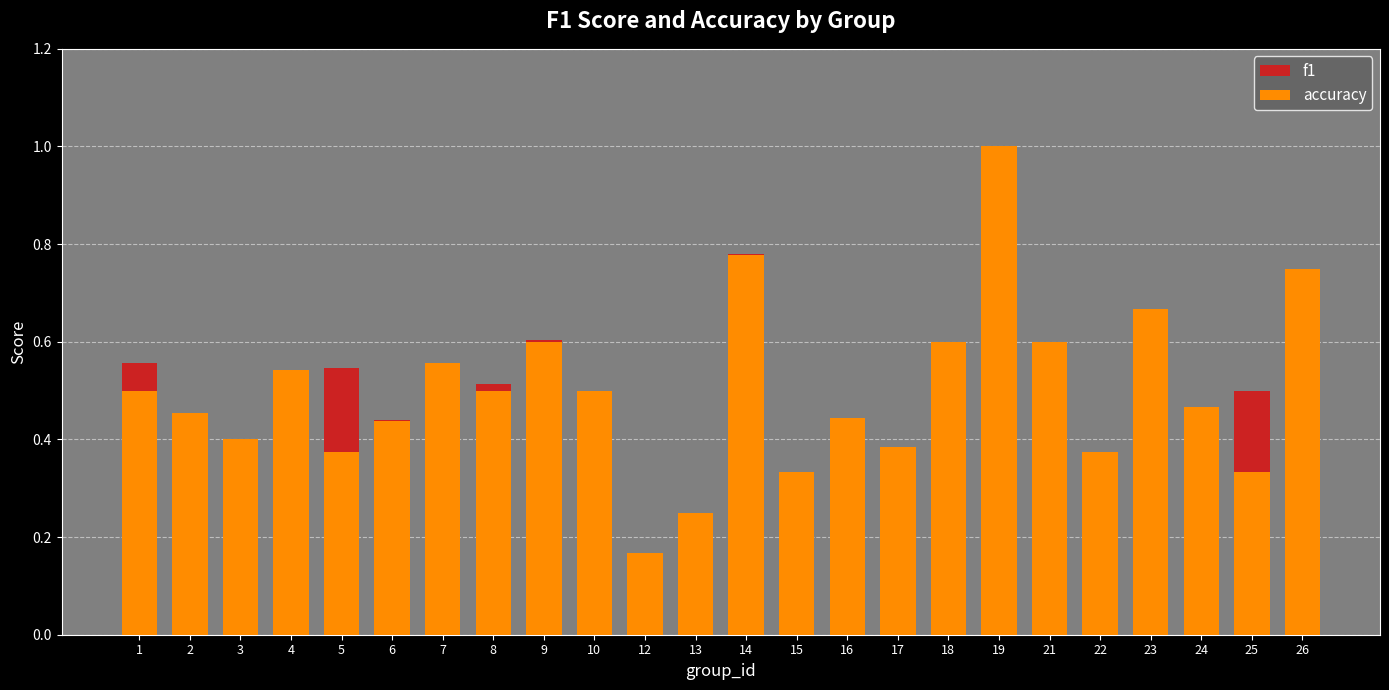

How many bars are there in each group?

2